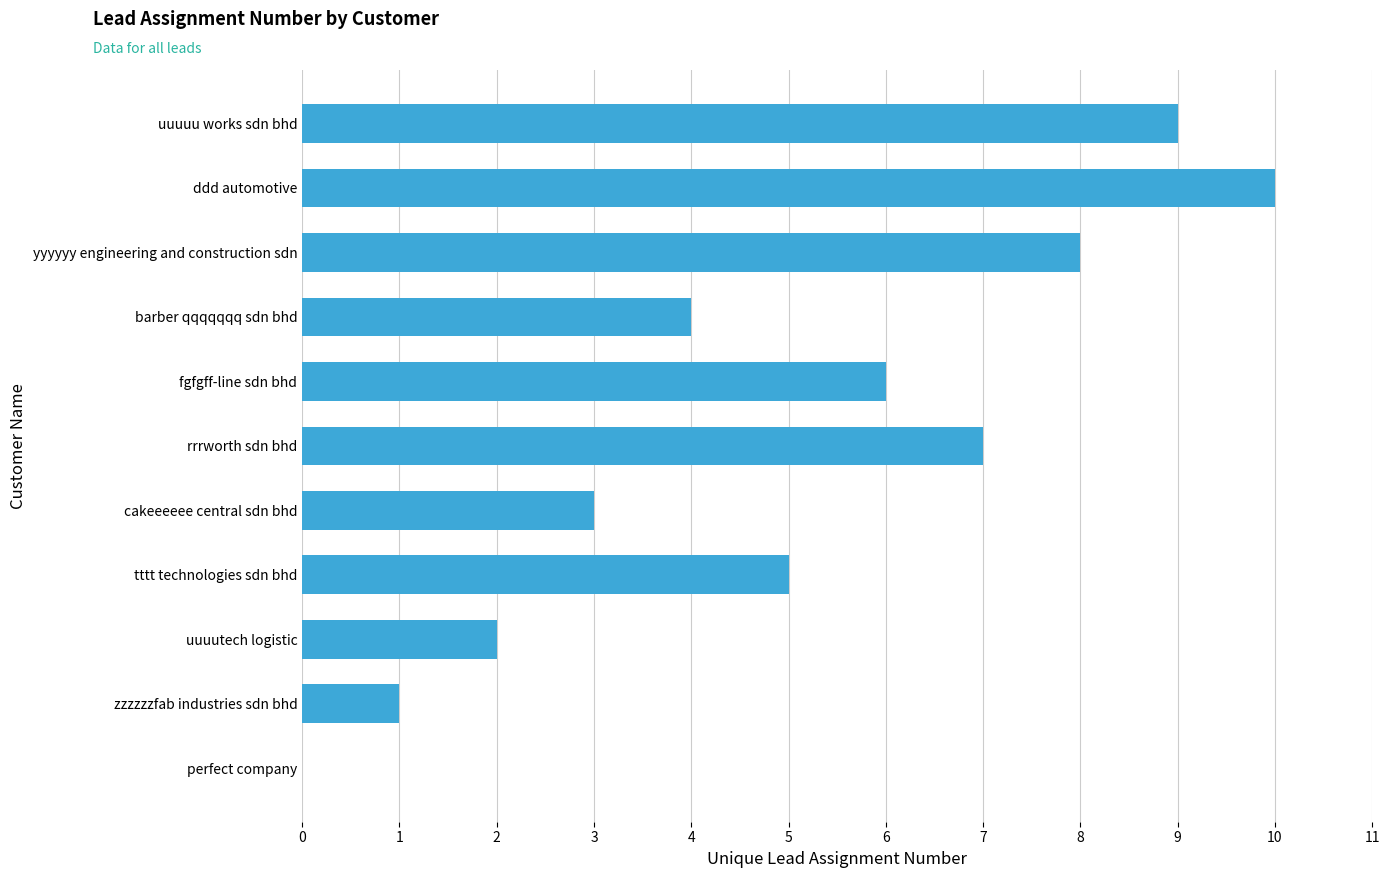

The value at uuuuu works sdn bhd is 12. True or false?

False